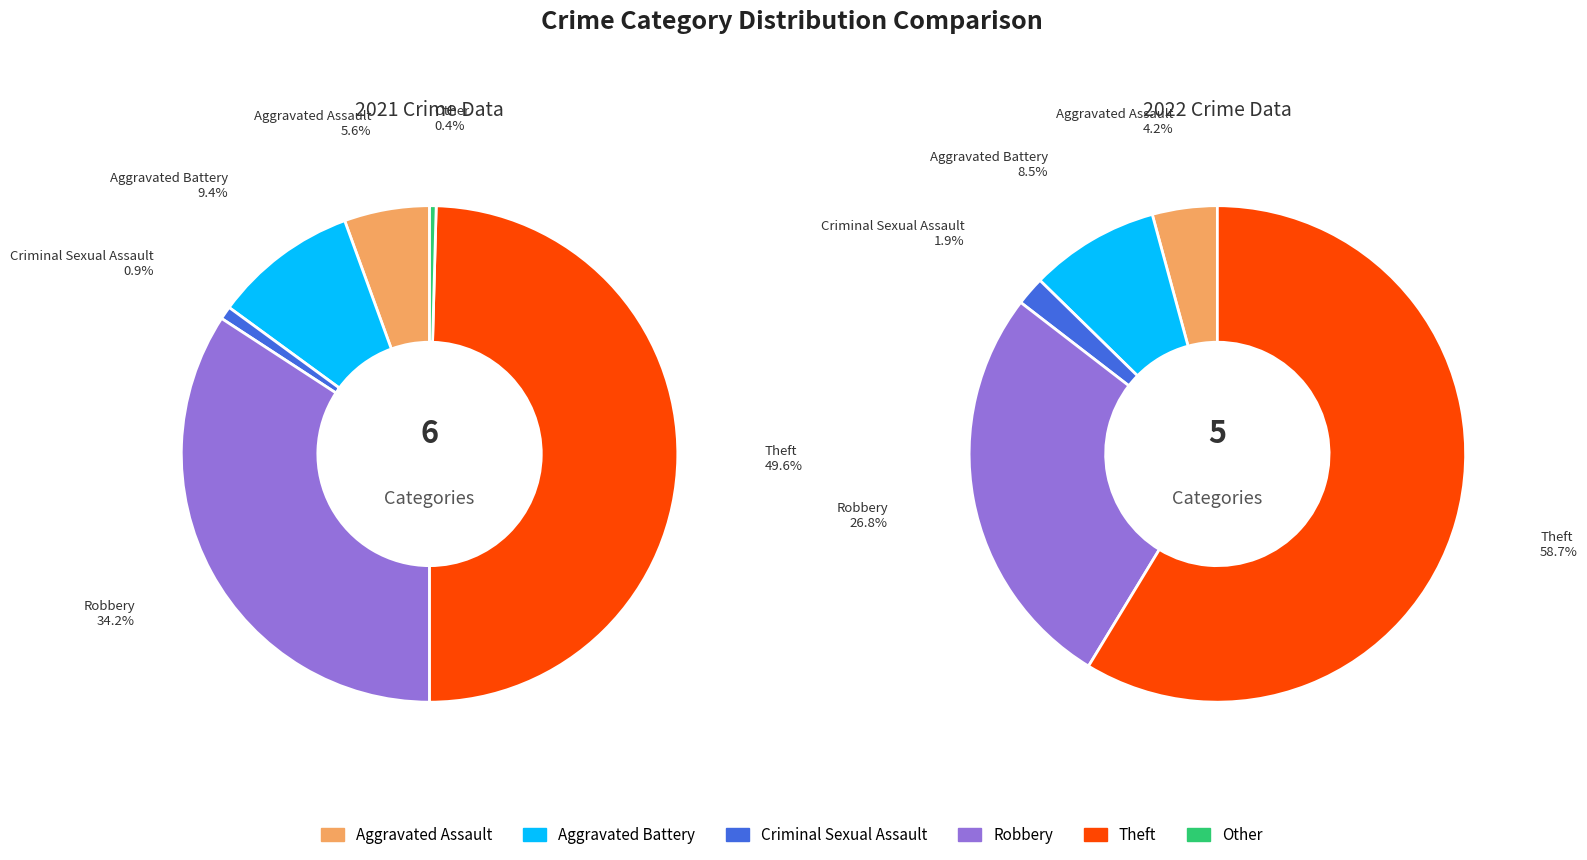

True or false: 5 accounts for 6% of the total.

False